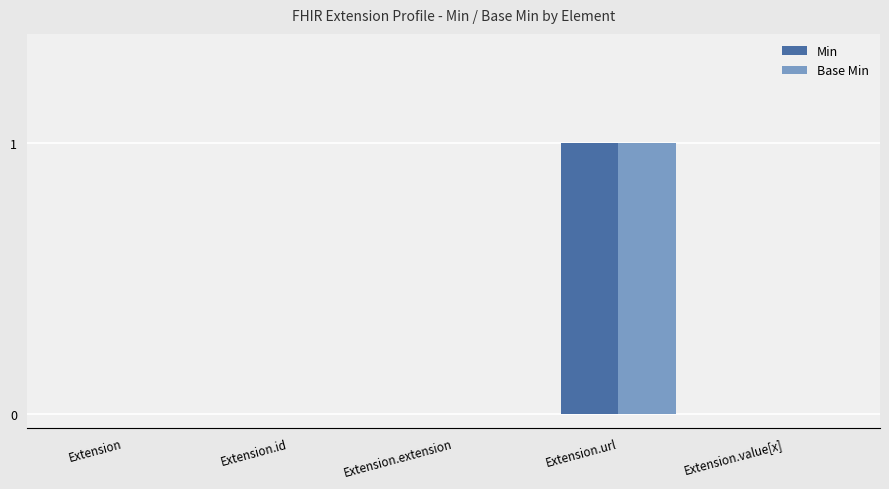

The value of Base Min at Extension is 0. True or false?

True